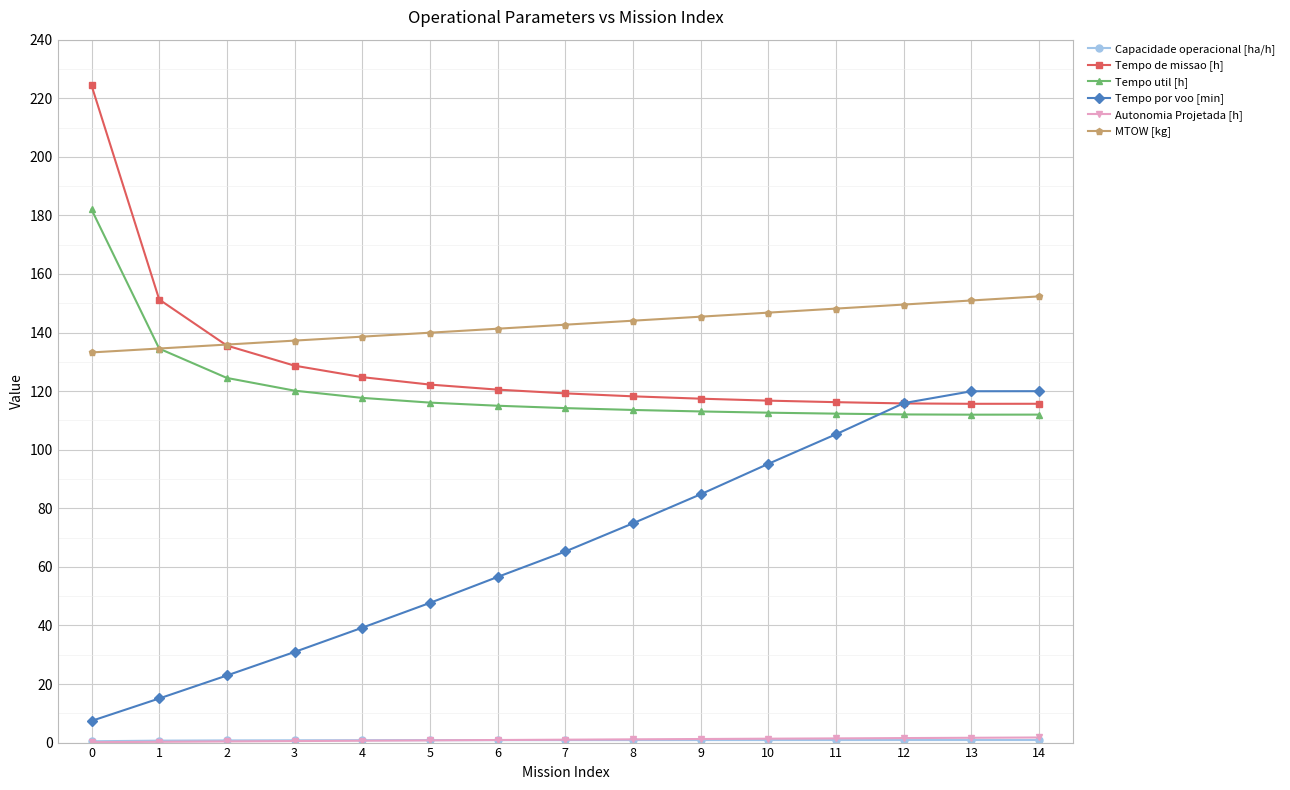

Which series has the largest total across all categories?

MTOW [kg]